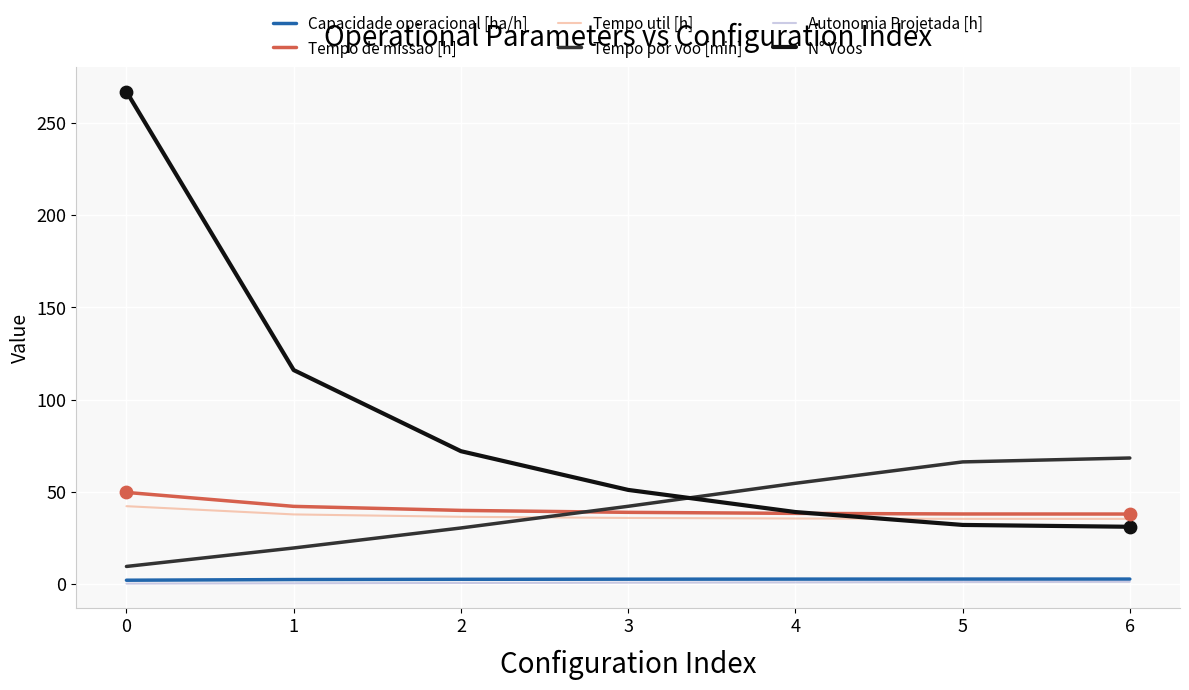

What are all the series names shown in the legend?

Capacidade operacional [ha/h], Tempo de missao [h], Tempo util [h], Tempo por voo [min], Autonomia Projetada [h], N° Voos